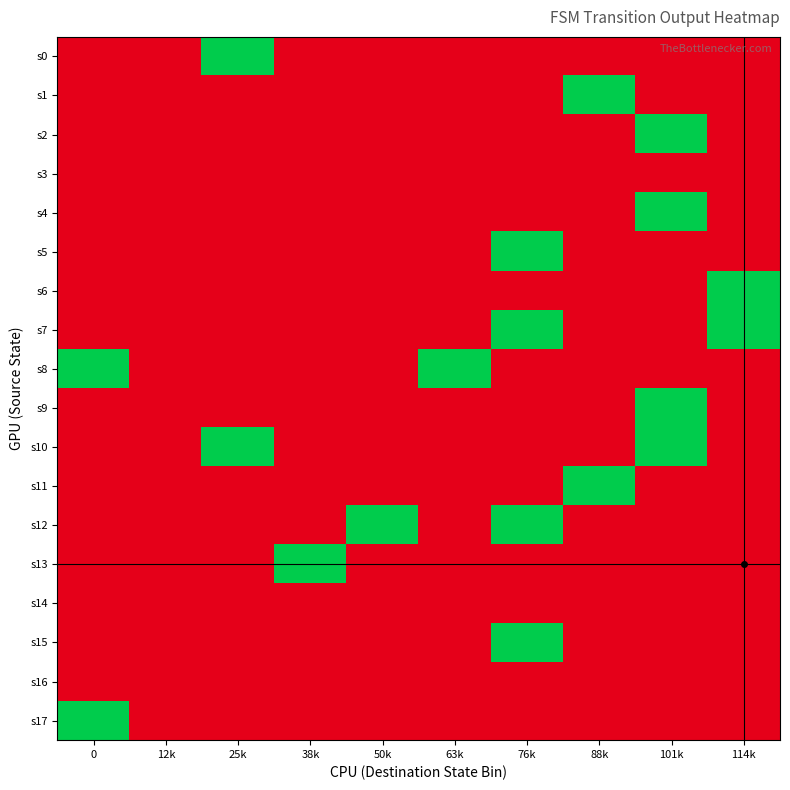

At which category is the sum across all series the highest?

76k